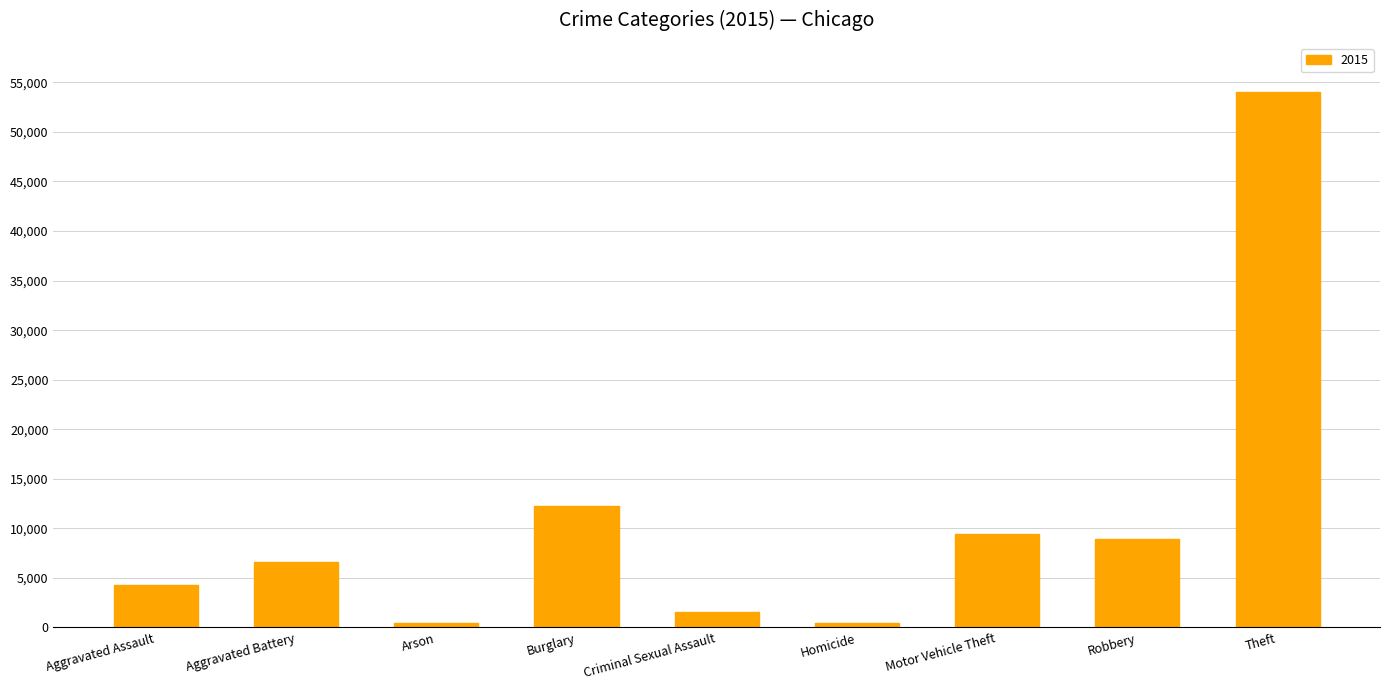

Which label corresponds to the largest value in the chart?

Theft